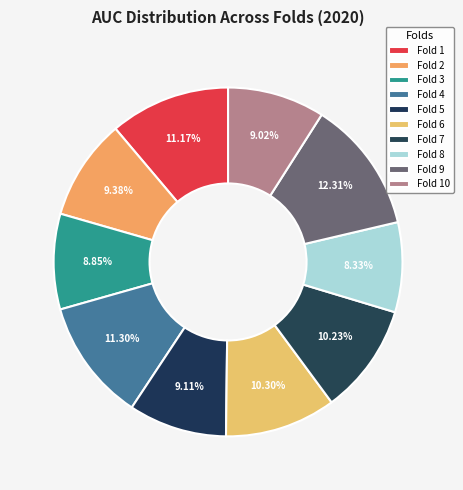

How many slices are in this pie chart?

10